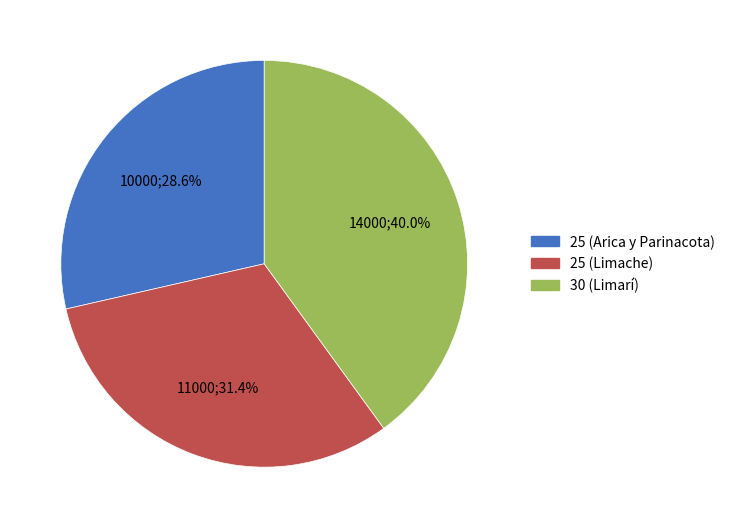

What percentage is the 25 (Limache) slice, to the nearest percent?

31%